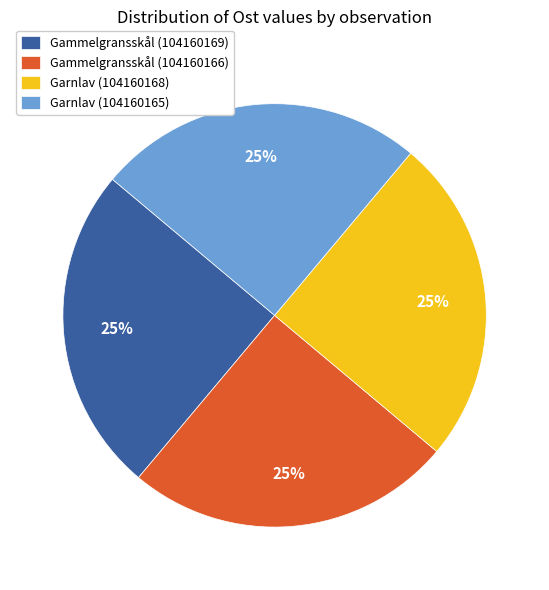

To the nearest percent, what is the combined percentage of Garnlav (104160168) and Gammelgransskål (104160166)?

50%